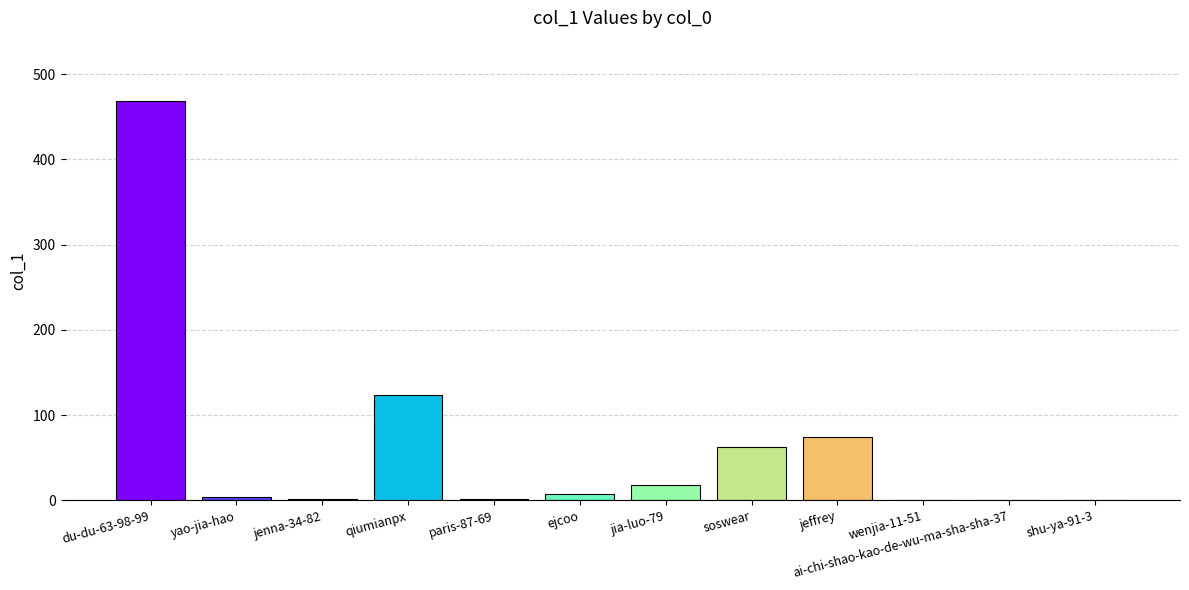

The chart shows a value of 74 at jeffrey. True or false?

True